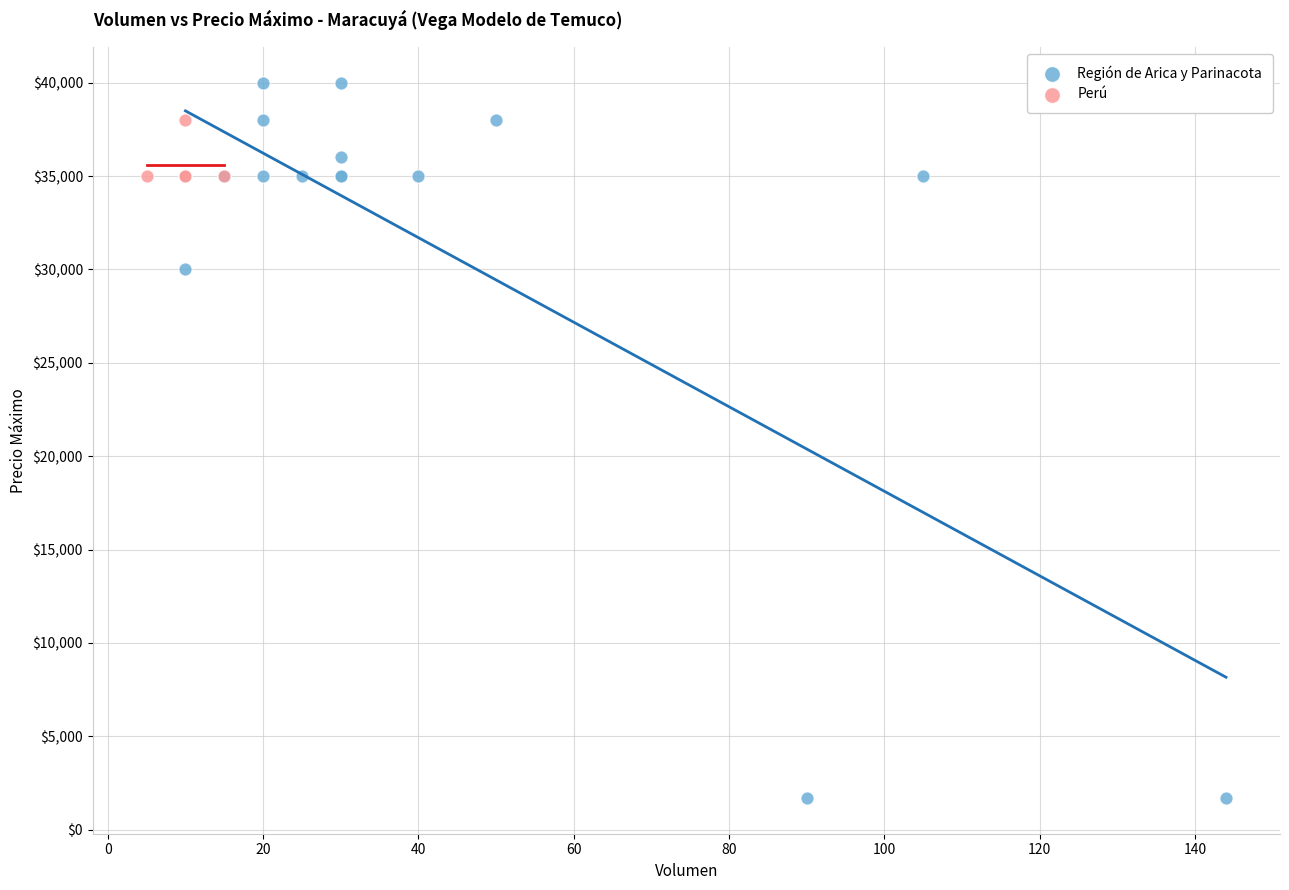

Which series contains the lowest Y value?

Región de Arica y Parinacota